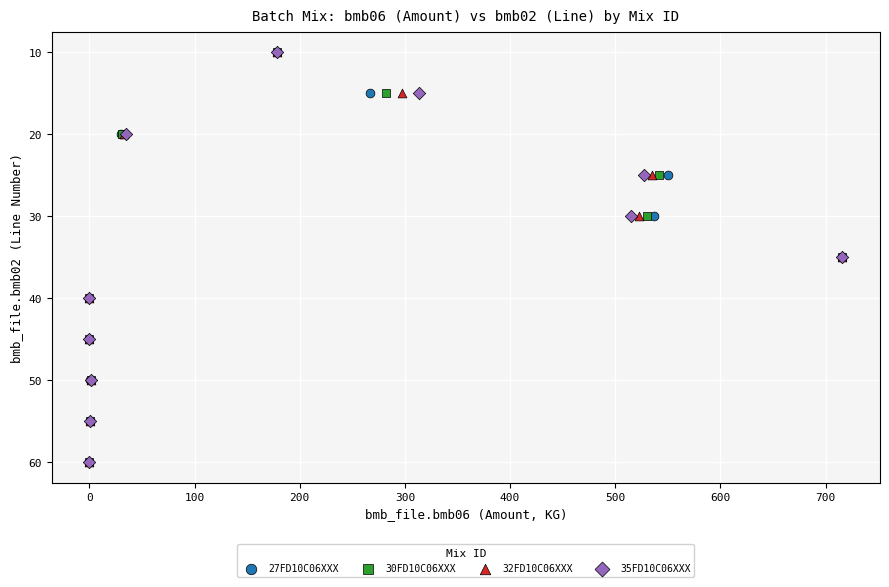

What are all the series names shown in the legend?

27FD10C06XXX, 30FD10C06XXX, 32FD10C06XXX, 35FD10C06XXX